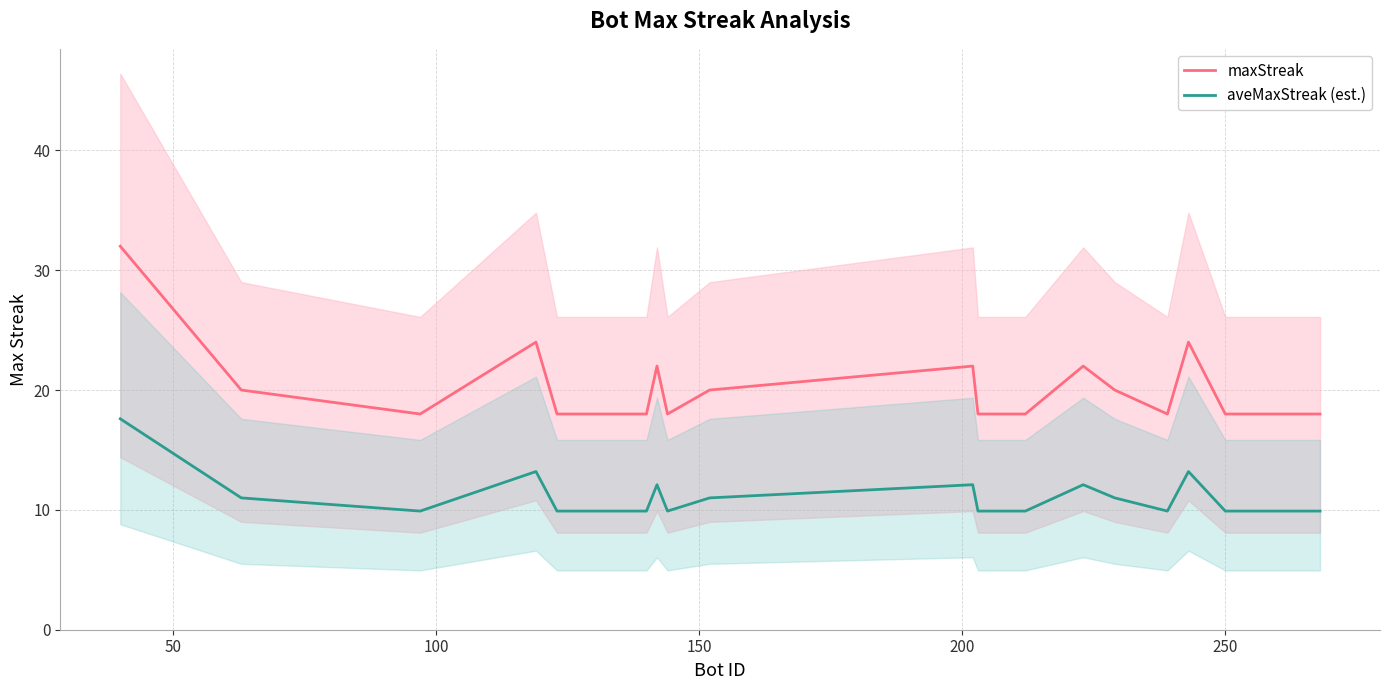

Rank the series by their average value, from lowest to highest.

aveMaxStreak (est.), maxStreak